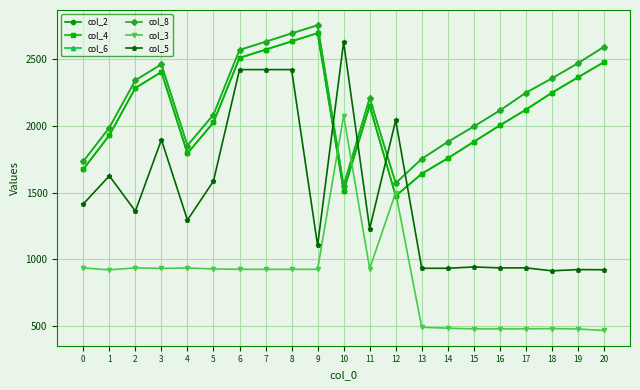

At how many categories does at least one series exceed 1426?

21